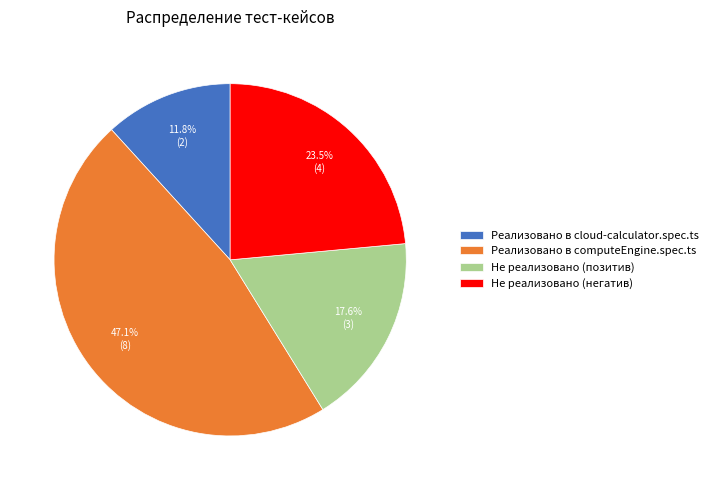

What is the smallest slice in the pie chart?

Реализовано в cloud-calculator.spec.ts